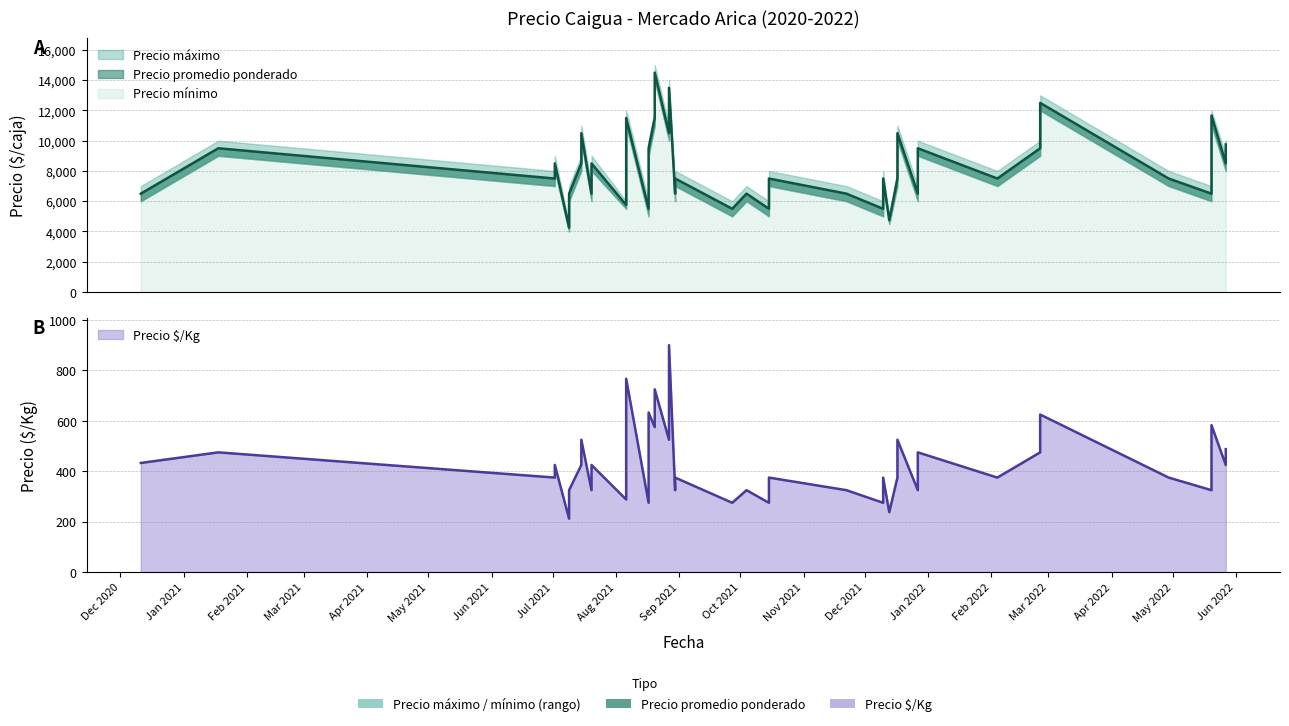

Between 2021-07-02 and 2021-07-15, which series saw the biggest shift?

Precio maximo